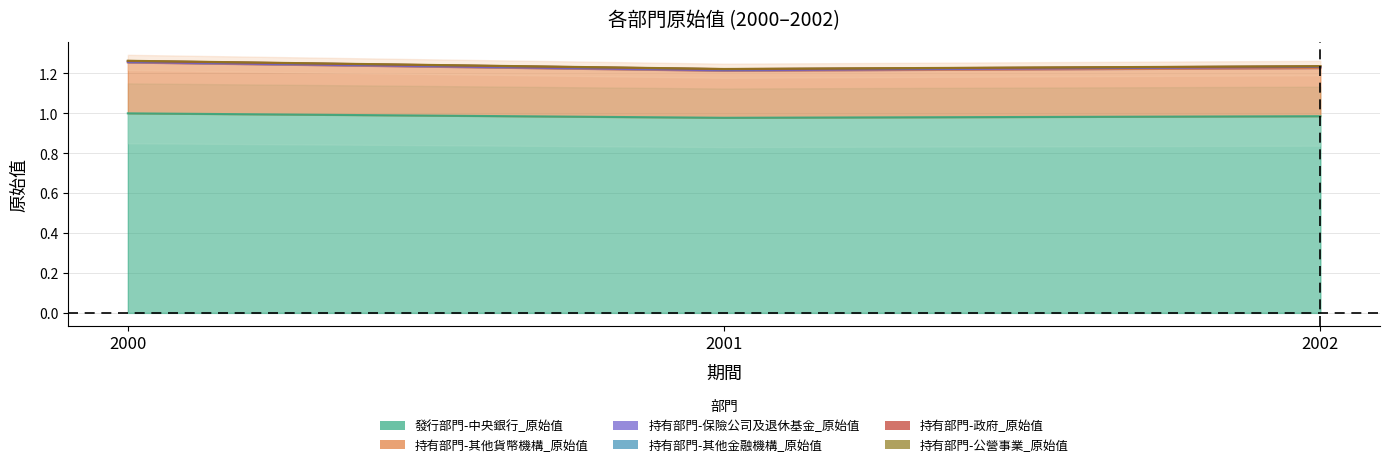

Which series has the largest total across all categories?

持有部門-公營事業_原始值